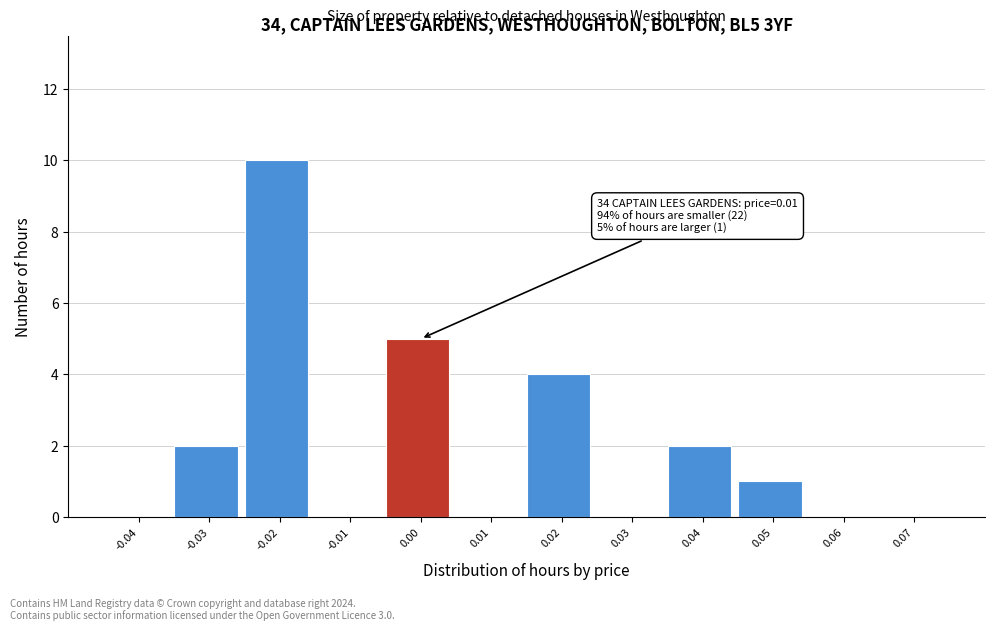

Reading right to left, transcribe all the data shown in this chart.

0.07=0	0.06=0	0.05=1	0.04=2	0.03=0	0.02=4	0.01=0	0.00=5	-0.01=0	-0.02=10	-0.03=2	-0.04=0